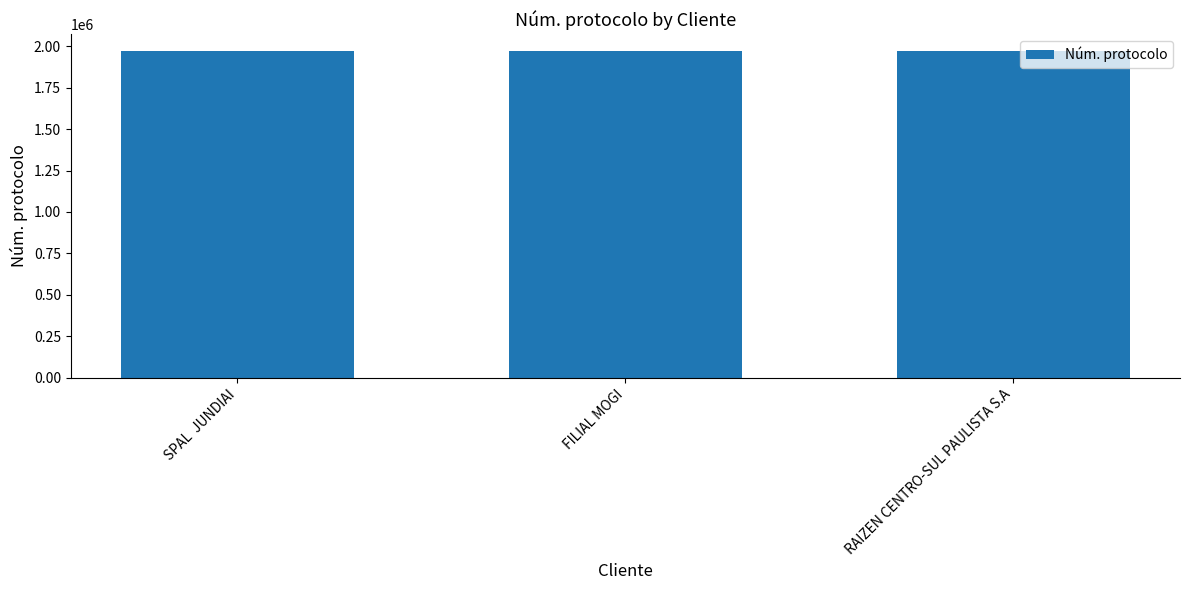

What is the maximum value shown in the chart?

1973366